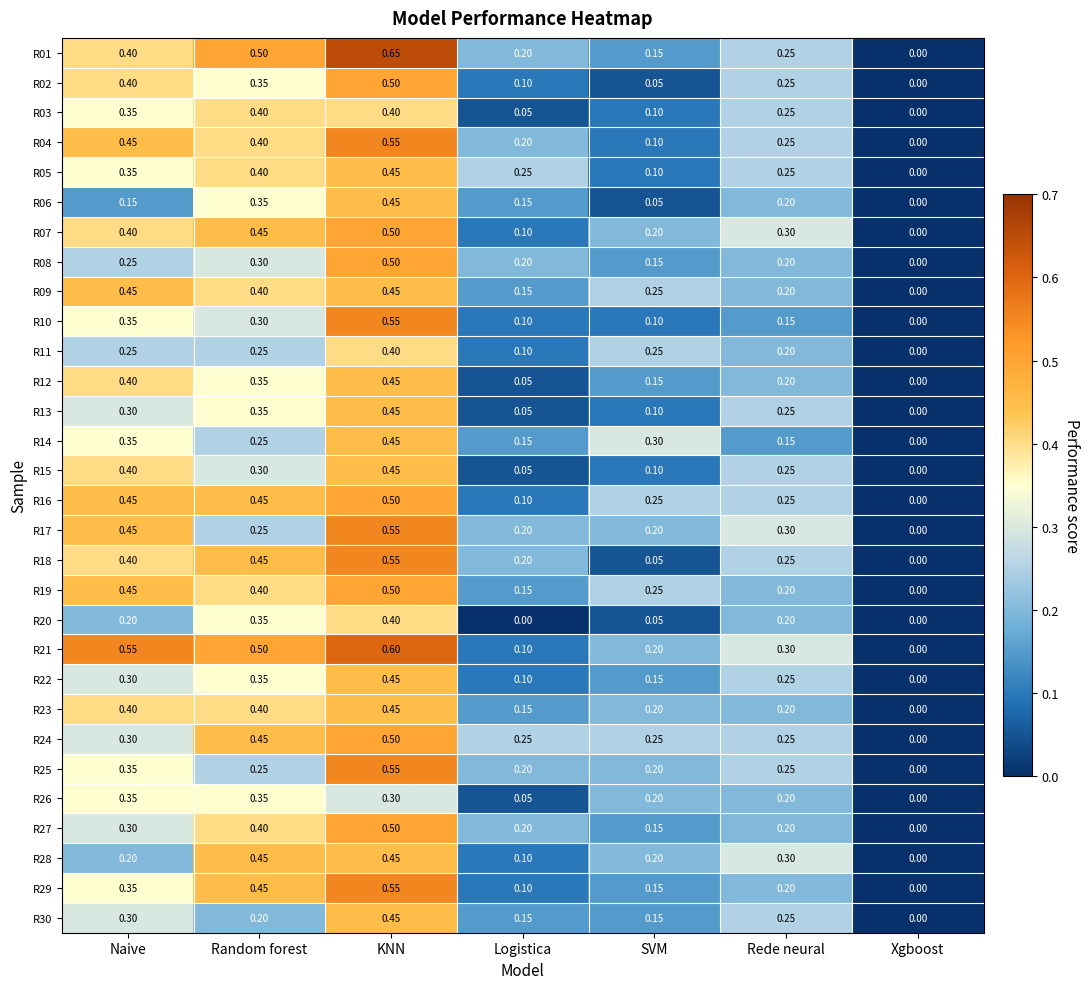

Is the value of R28 at SVM greater than the value of R11 at KNN?

No